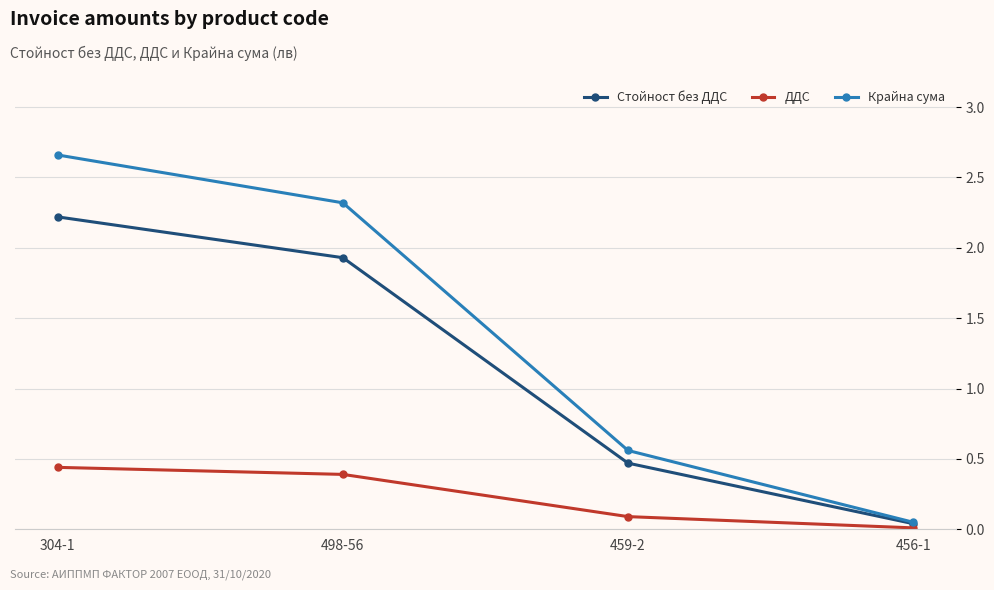

True or false: ДДС has more than 2 interior local peaks.

False